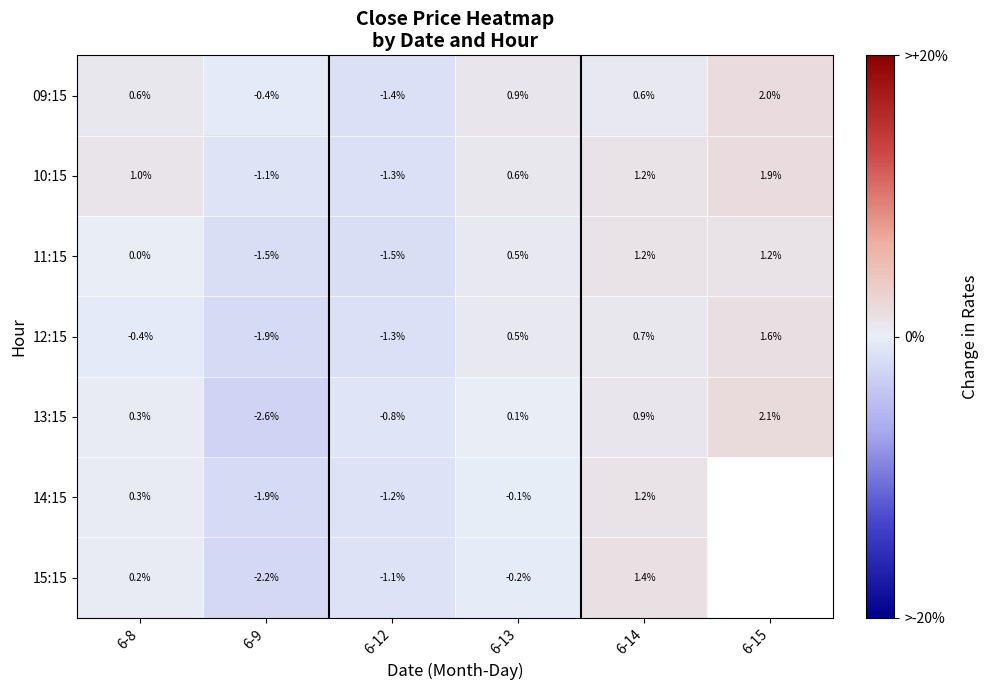

Is it true that 11:15 equals 1.6 at 6-14?

False